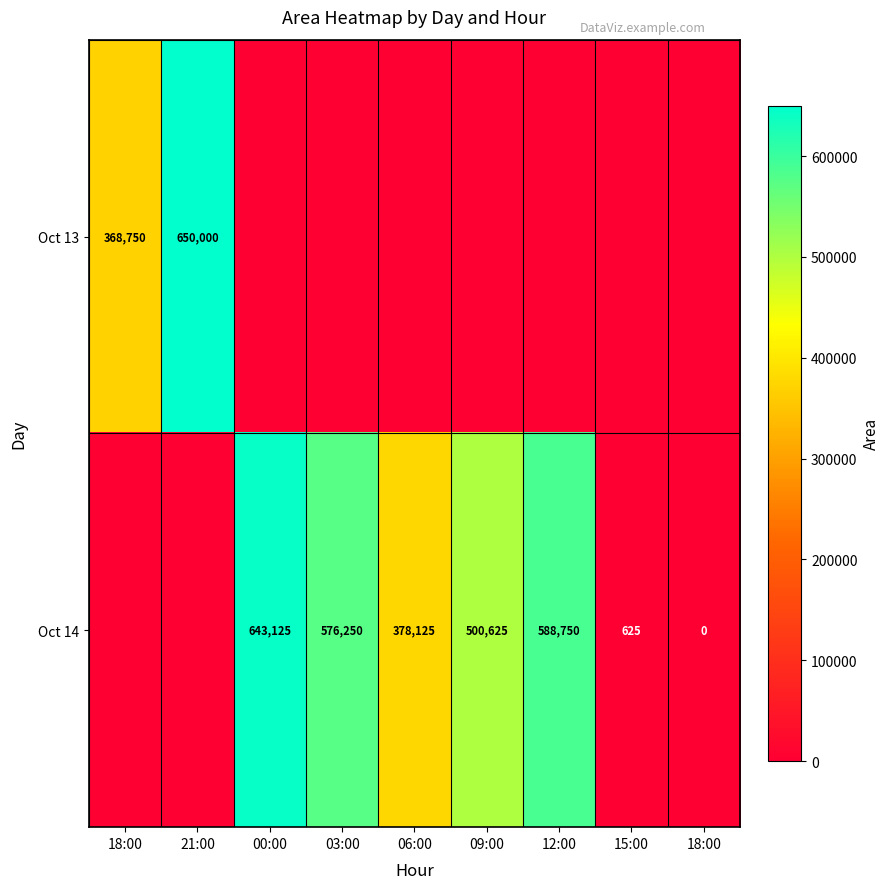

Rank the categories by Oct 13 value from lowest to highest.

00:00, 03:00, 06:00, 09:00, 12:00, 15:00, 18:00, 18:00, 21:00